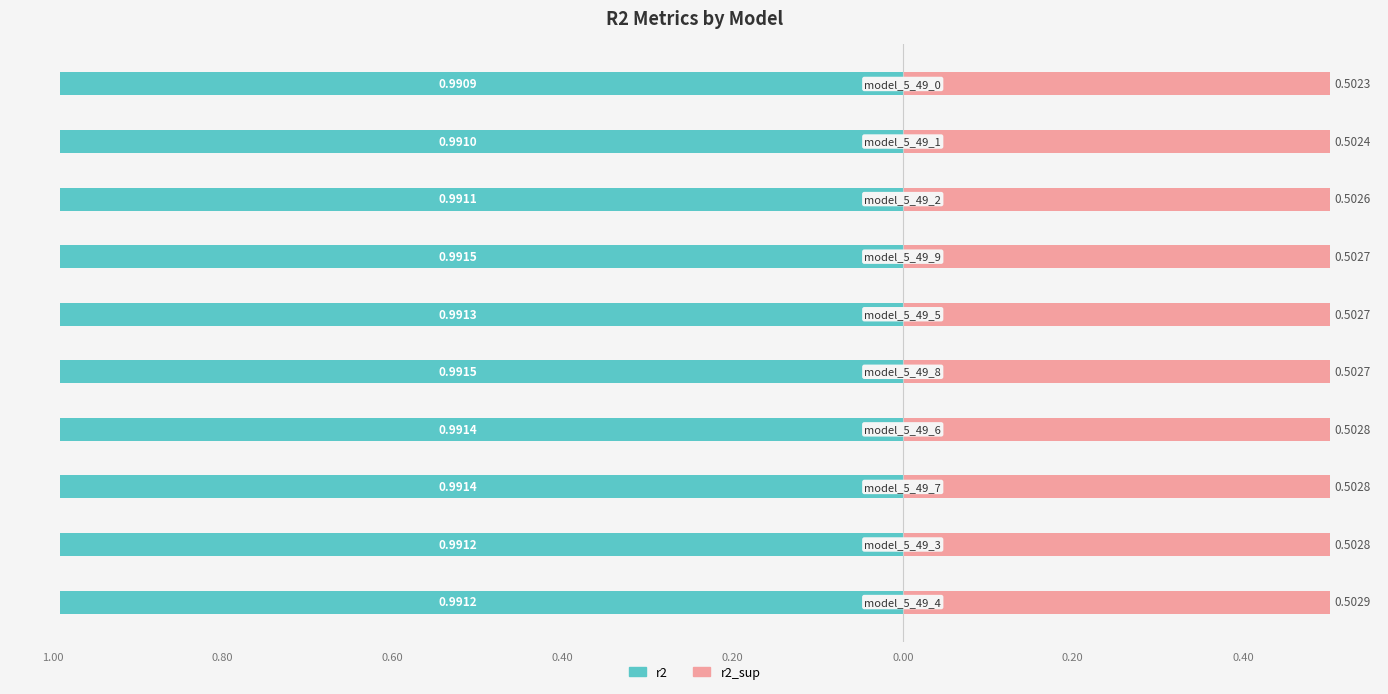

Are the bars grouped side by side (vs. stacked)?

Yes